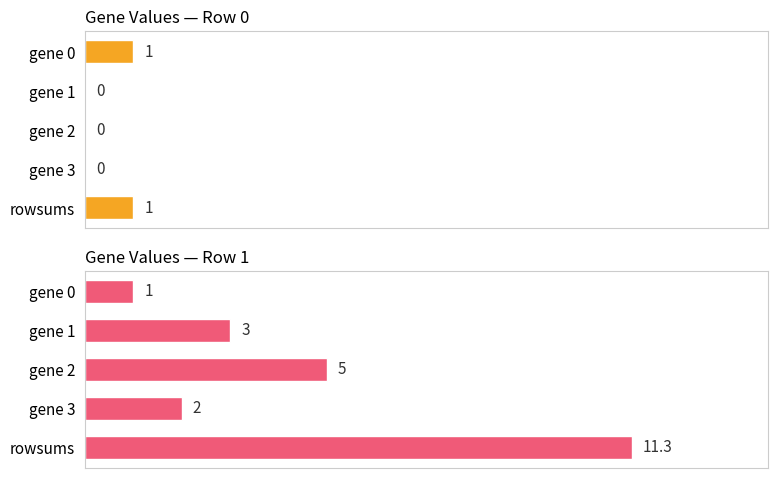

What is the difference between the highest and lowest values at rowsums?

10.3